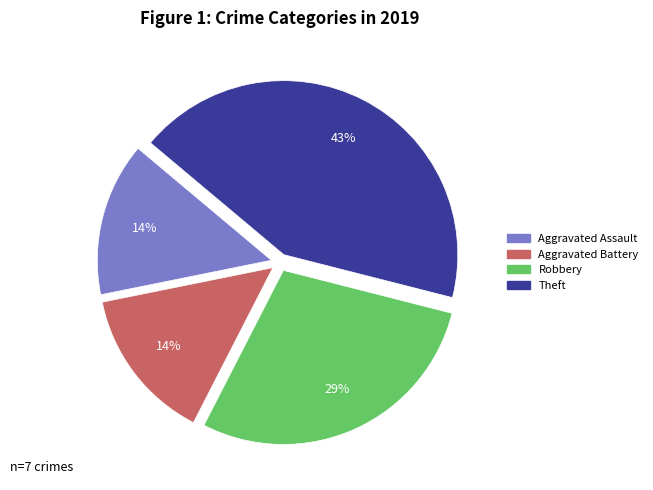

Do Robbery and Aggravated Assault together represent more than half of the pie?

No